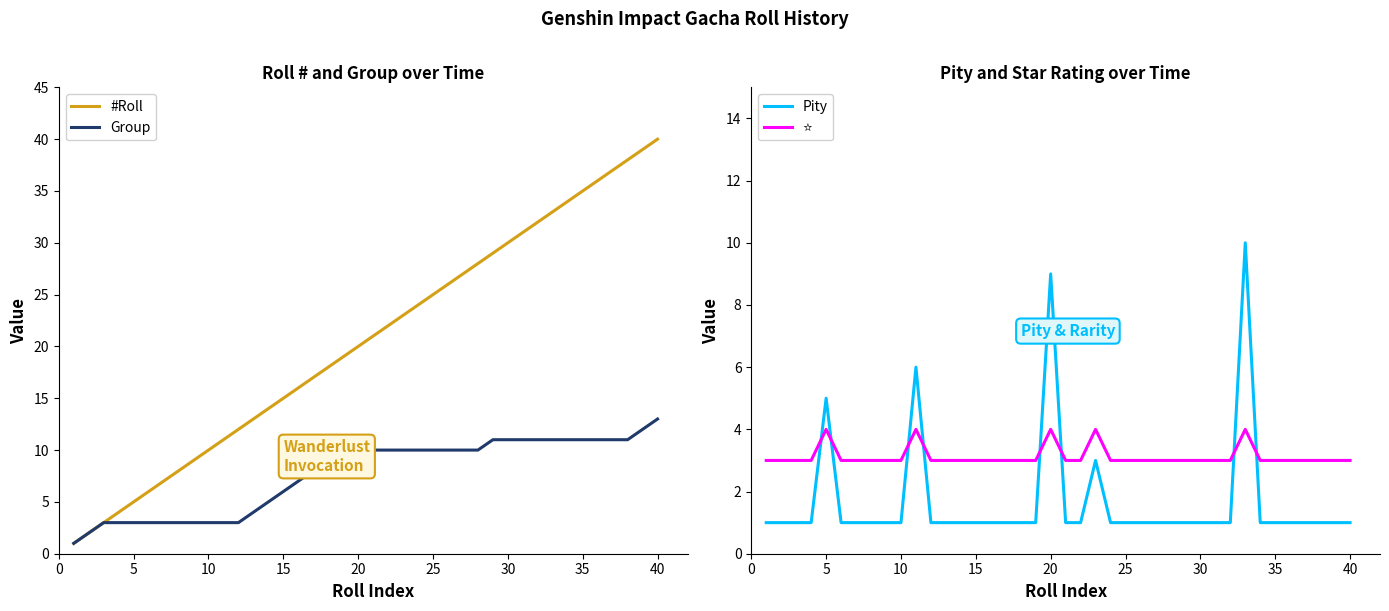

What are all the series names shown in the legend?

#Roll, Group, Pity, ⭐